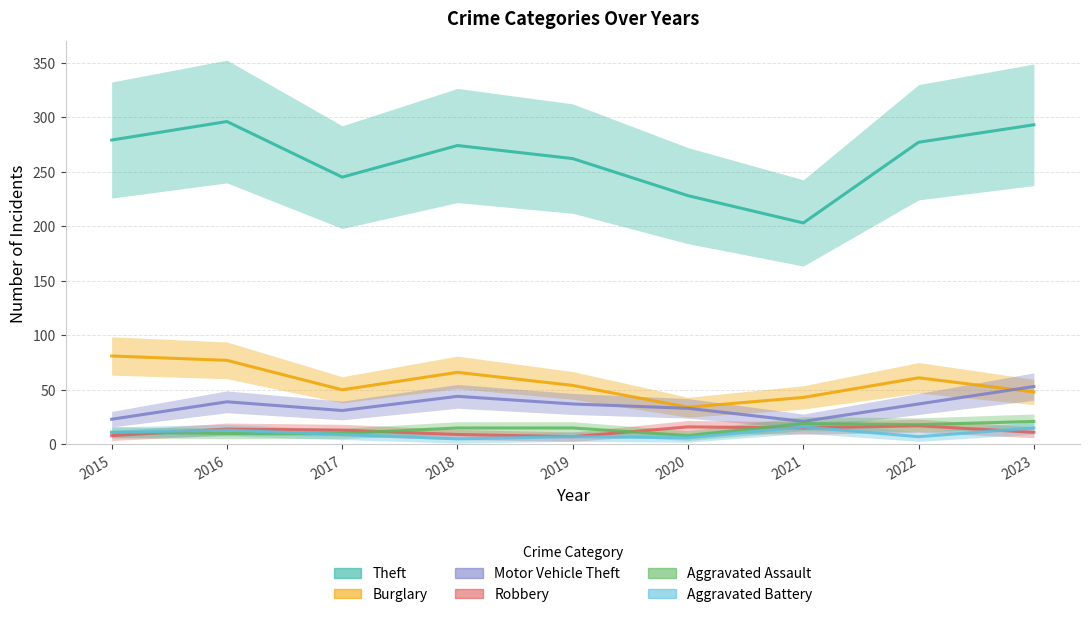

What is the difference between the maximum and minimum values in the Motor Vehicle Theft series?

32